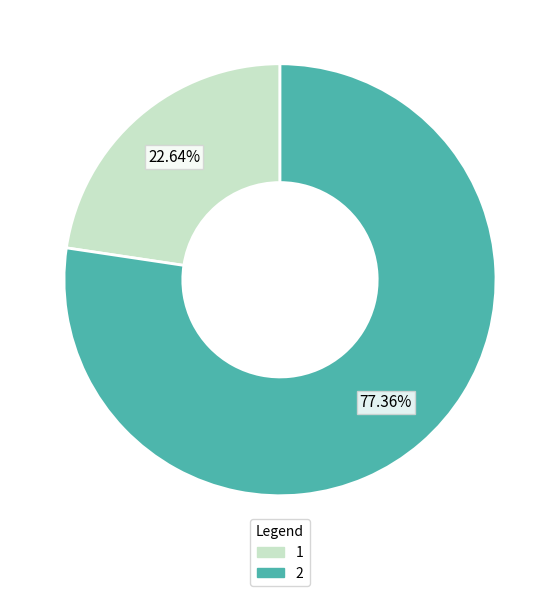

Which slice is the smallest?

1